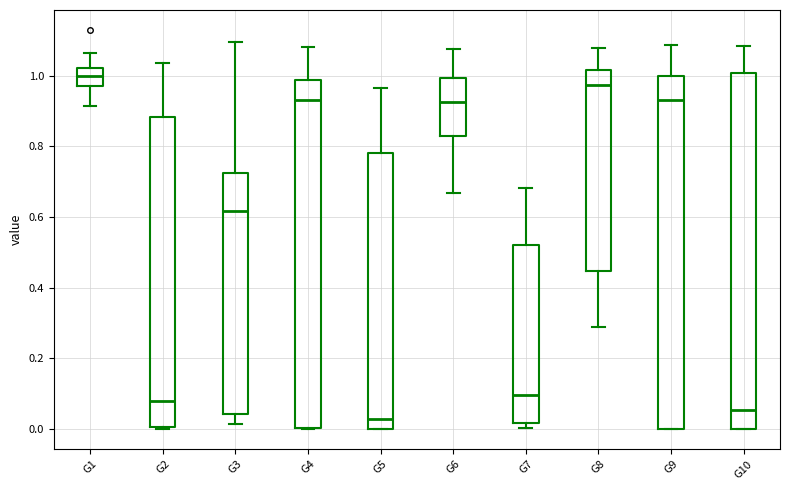

Reading left to right, read every box against the y-axis: the position of its median line, the range the box covers, and the ends of its whiskers. The values are not printed on the chart, so give them approximately, as read against the axis.

G1: median 1.00, box 0.98 to 1.02, whiskers 0.92 to 1.06
G2: median 0.08, box 0.00 to 0.88, whiskers 0.00 to 1.04
G3: median 0.62, box 0.04 to 0.72, whiskers 0.02 to 1.10
G4: median 0.94, box 0.00 to 0.98, whiskers 0.00 to 1.08
G5: median 0.02, box 0.00 to 0.78, whiskers 0.00 to 0.96
G6: median 0.92, box 0.82 to 1.00, whiskers 0.66 to 1.08
G7: median 0.10, box 0.02 to 0.52, whiskers 0.00 to 0.68
G8: median 0.98, box 0.44 to 1.02, whiskers 0.28 to 1.08
G9: median 0.94, box 0.00 to 1.00, whiskers 0.00 to 1.08
G10: median 0.06, box 0.00 to 1.00, whiskers 0.00 to 1.08